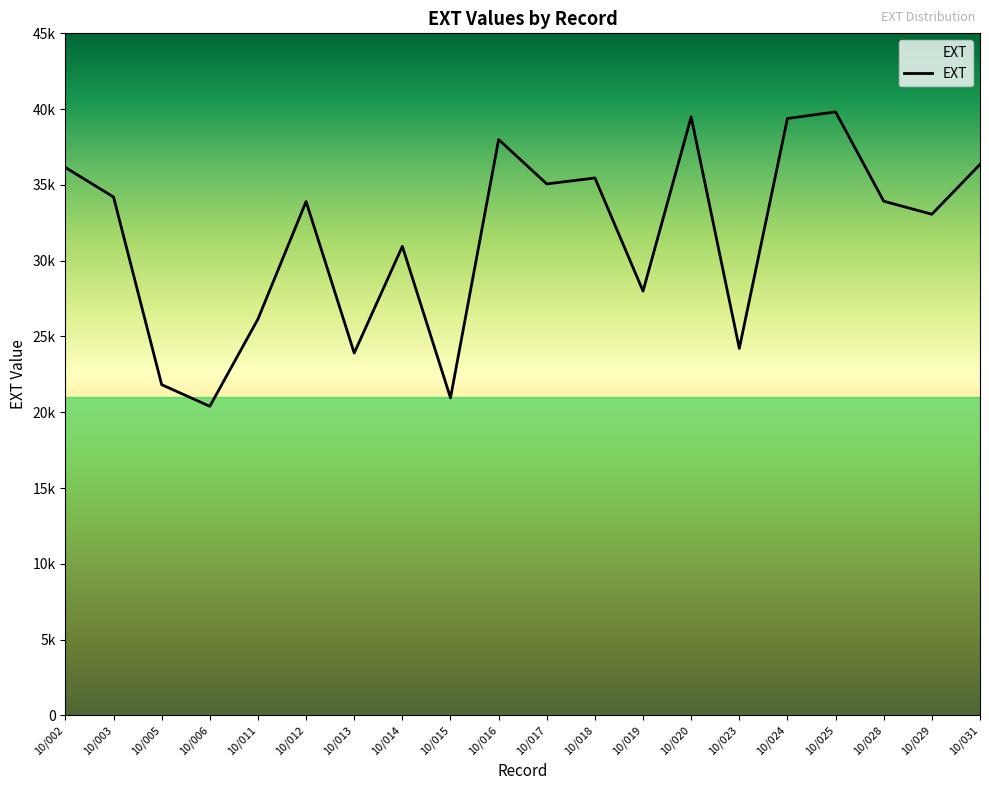

What is the difference between the values at 10/006 and 10/019?

7601